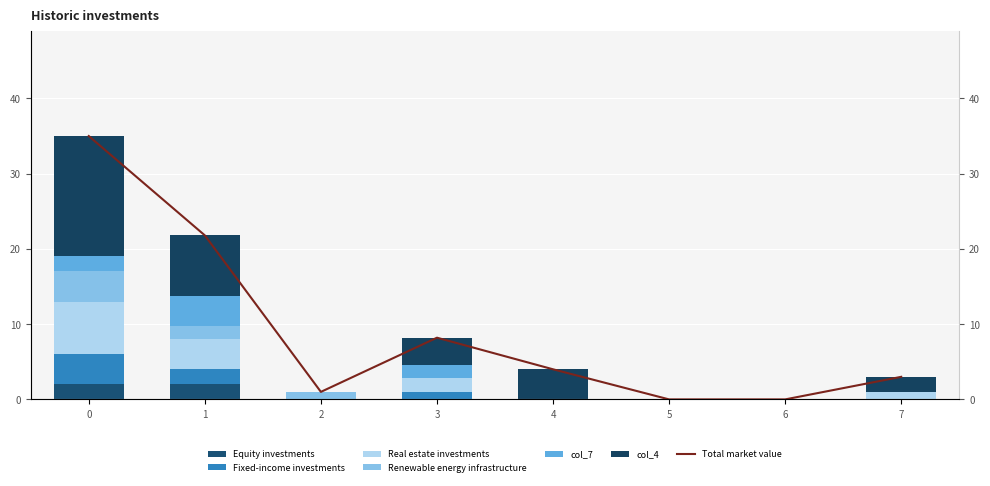

Does the chart contain any negative values?

No